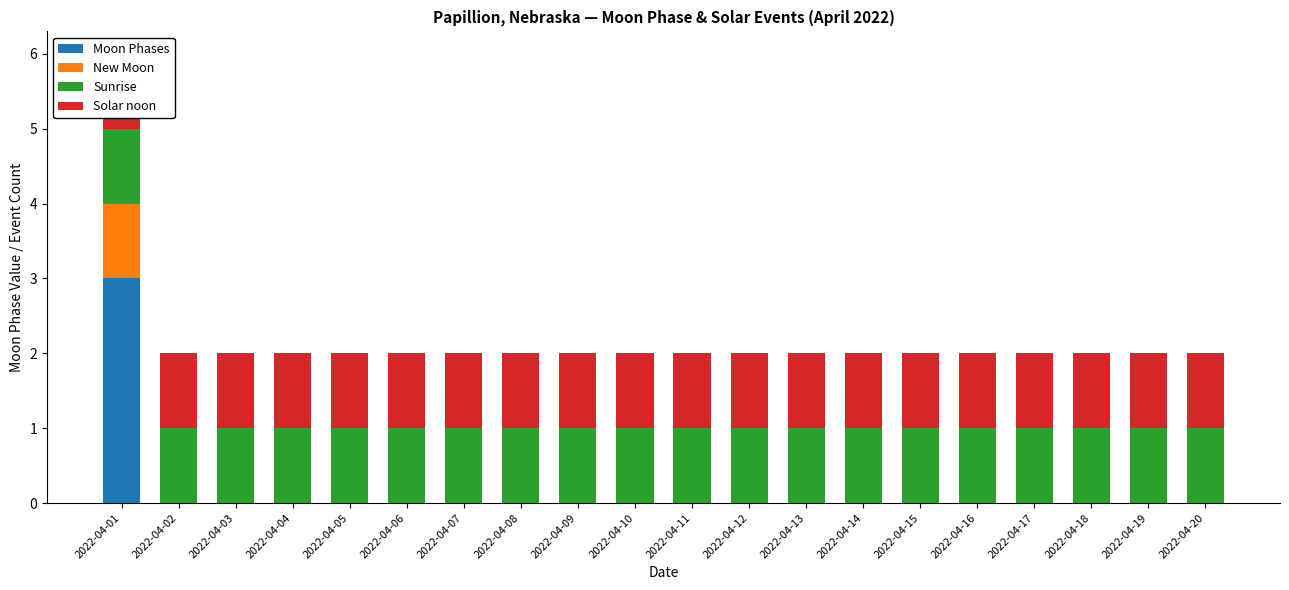

Reading left to right, list all the values displayed in this chart.

Moon Phases: 2022-04-01=3	2022-04-02=0	2022-04-03=0	2022-04-04=0	2022-04-05=0	2022-04-06=0	2022-04-07=0	2022-04-08=0	2022-04-09=0	2022-04-10=0	2022-04-11=0	2022-04-12=0	2022-04-13=0	2022-04-14=0	2022-04-15=0	2022-04-16=0	2022-04-17=0	2022-04-18=0	2022-04-19=0	2022-04-20=0
New Moon: 2022-04-01=1	2022-04-02=0	2022-04-03=0	2022-04-04=0	2022-04-05=0	2022-04-06=0	2022-04-07=0	2022-04-08=0	2022-04-09=0	2022-04-10=0	2022-04-11=0	2022-04-12=0	2022-04-13=0	2022-04-14=0	2022-04-15=0	2022-04-16=0	2022-04-17=0	2022-04-18=0	2022-04-19=0	2022-04-20=0
Sunrise: 2022-04-01=1	2022-04-02=1	2022-04-03=1	2022-04-04=1	2022-04-05=1	2022-04-06=1	2022-04-07=1	2022-04-08=1	2022-04-09=1	2022-04-10=1	2022-04-11=1	2022-04-12=1	2022-04-13=1	2022-04-14=1	2022-04-15=1	2022-04-16=1	2022-04-17=1	2022-04-18=1	2022-04-19=1	2022-04-20=1
Solar noon: 2022-04-01=1	2022-04-02=1	2022-04-03=1	2022-04-04=1	2022-04-05=1	2022-04-06=1	2022-04-07=1	2022-04-08=1	2022-04-09=1	2022-04-10=1	2022-04-11=1	2022-04-12=1	2022-04-13=1	2022-04-14=1	2022-04-15=1	2022-04-16=1	2022-04-17=1	2022-04-18=1	2022-04-19=1	2022-04-20=1